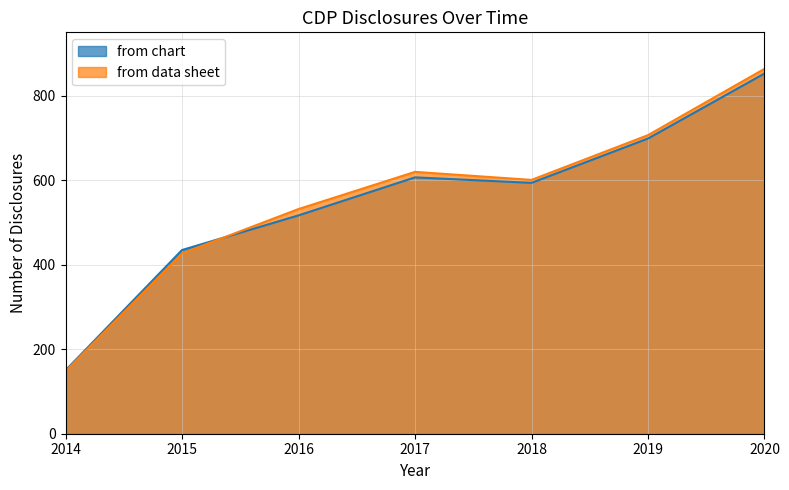

True or false: from chart and from data sheet intersect in this chart.

True